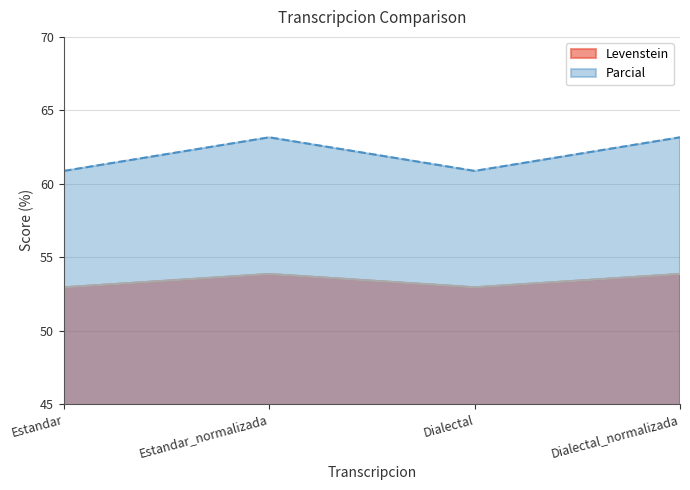

Does the chart display data point markers on the line(s)?

No